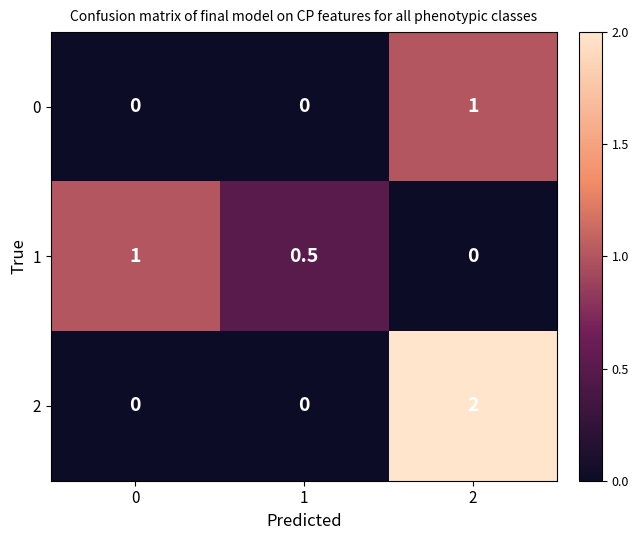

Which series changed the most between 0 and 1?

1